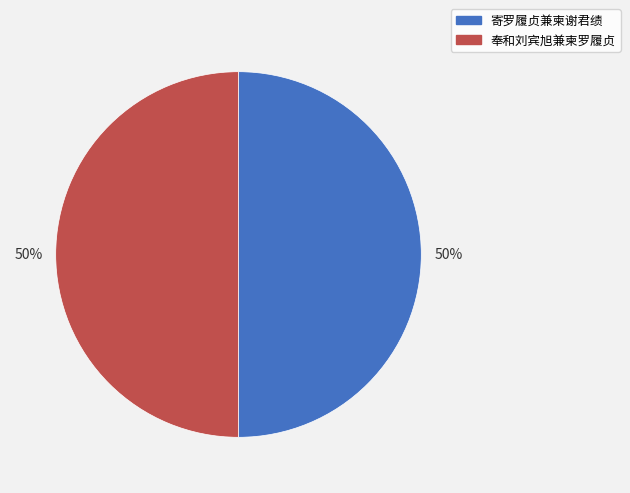

The 奉和刘宾旭兼柬罗履贞 slice represents 50% of the pie. True or false?

True